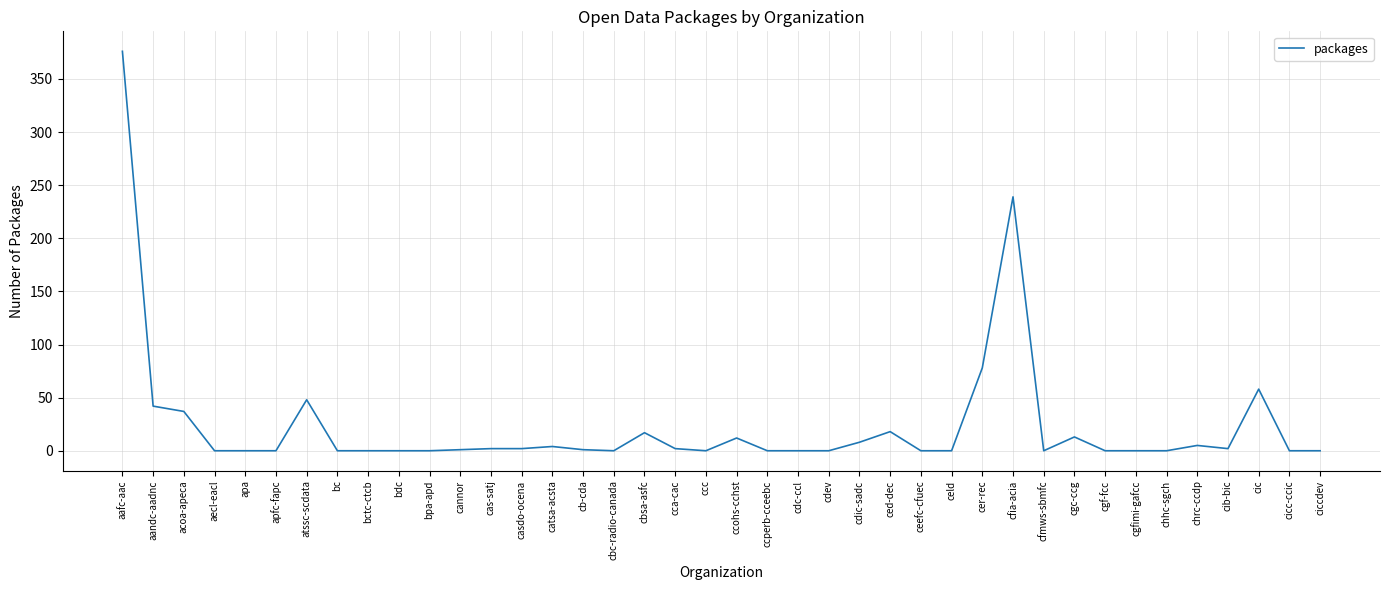

What position from the right is bdc?

31